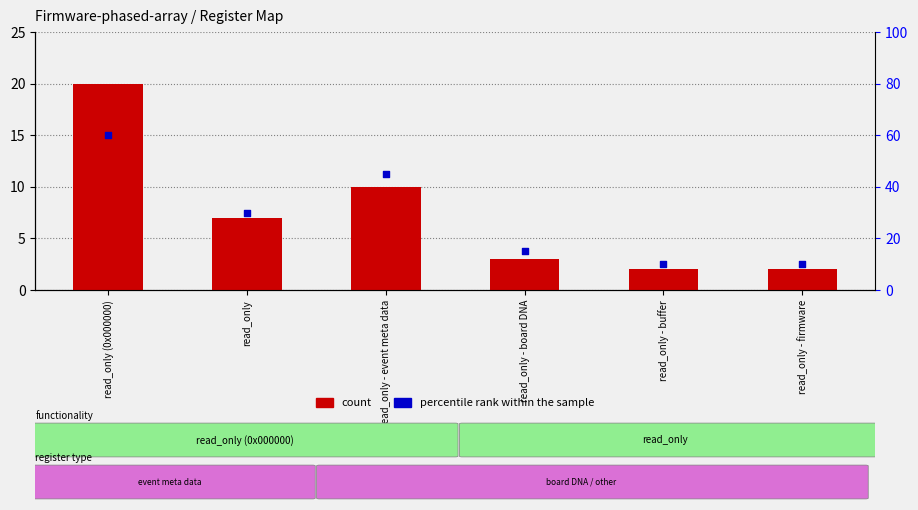

What is the total value across all series at read_only (0x000000)?

80